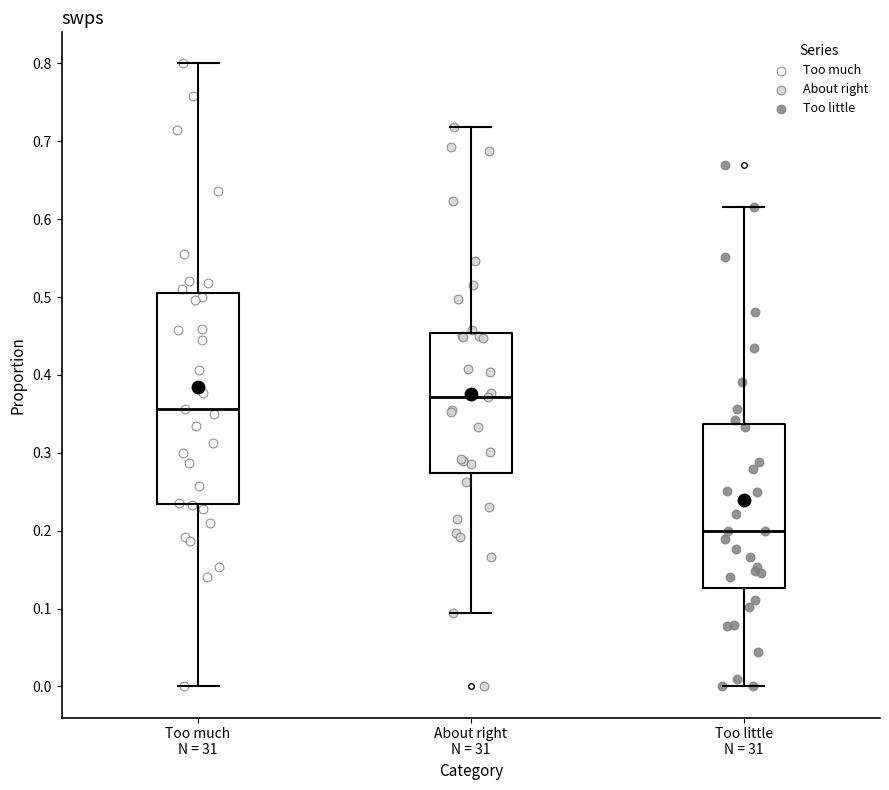

Reading left to right, read every box against the y-axis: the position of its median line, the range the box covers, and the ends of its whiskers. The values are not printed on the chart, so give them approximately, as read against the axis.

Too much N = 31: median 0.36, box 0.23 to 0.51, whiskers 0.00 to 0.80
About right N = 31: median 0.37, box 0.27 to 0.45, whiskers 0.09 to 0.72
Too little N = 31: median 0.20, box 0.13 to 0.34, whiskers 0.00 to 0.62